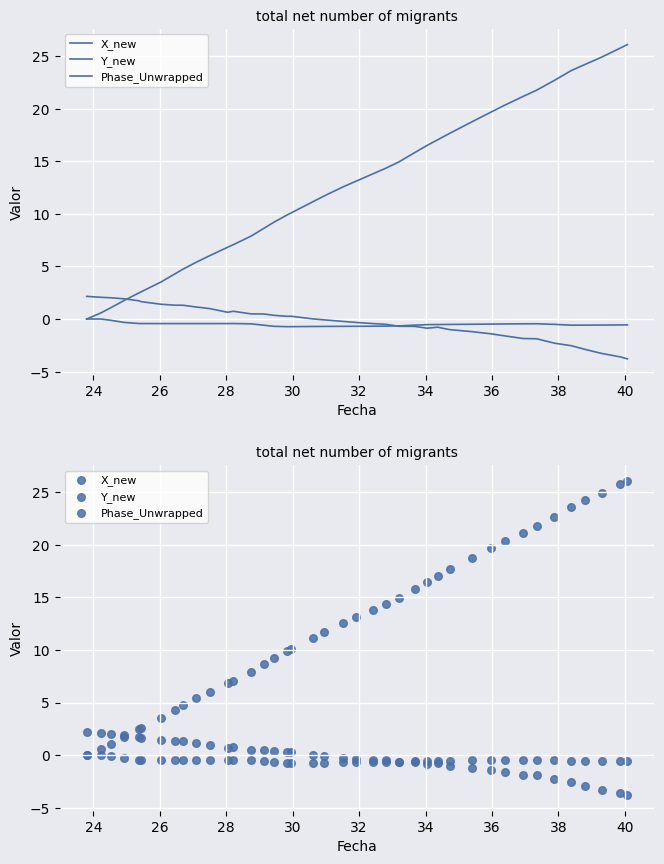

Is the value of Y_new at 11 greater than the value of Phase_Unwrapped at 37?

Yes